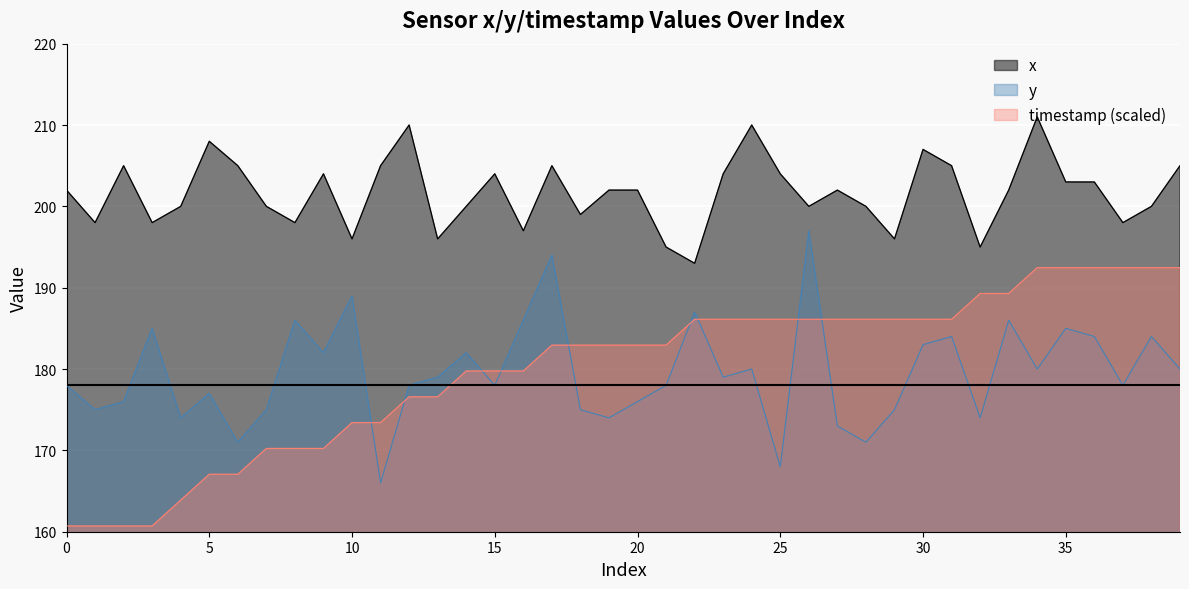

True or false: timestamp has more than 2 interior local peaks.

False